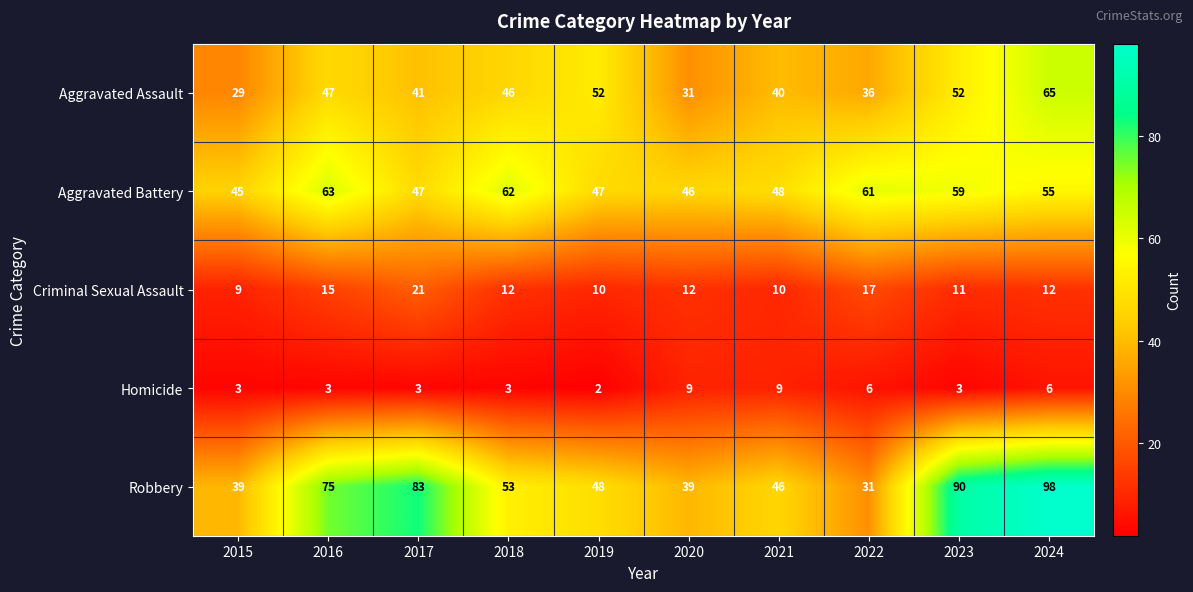

What is the lowest value of the Criminal Sexual Assault series?

9